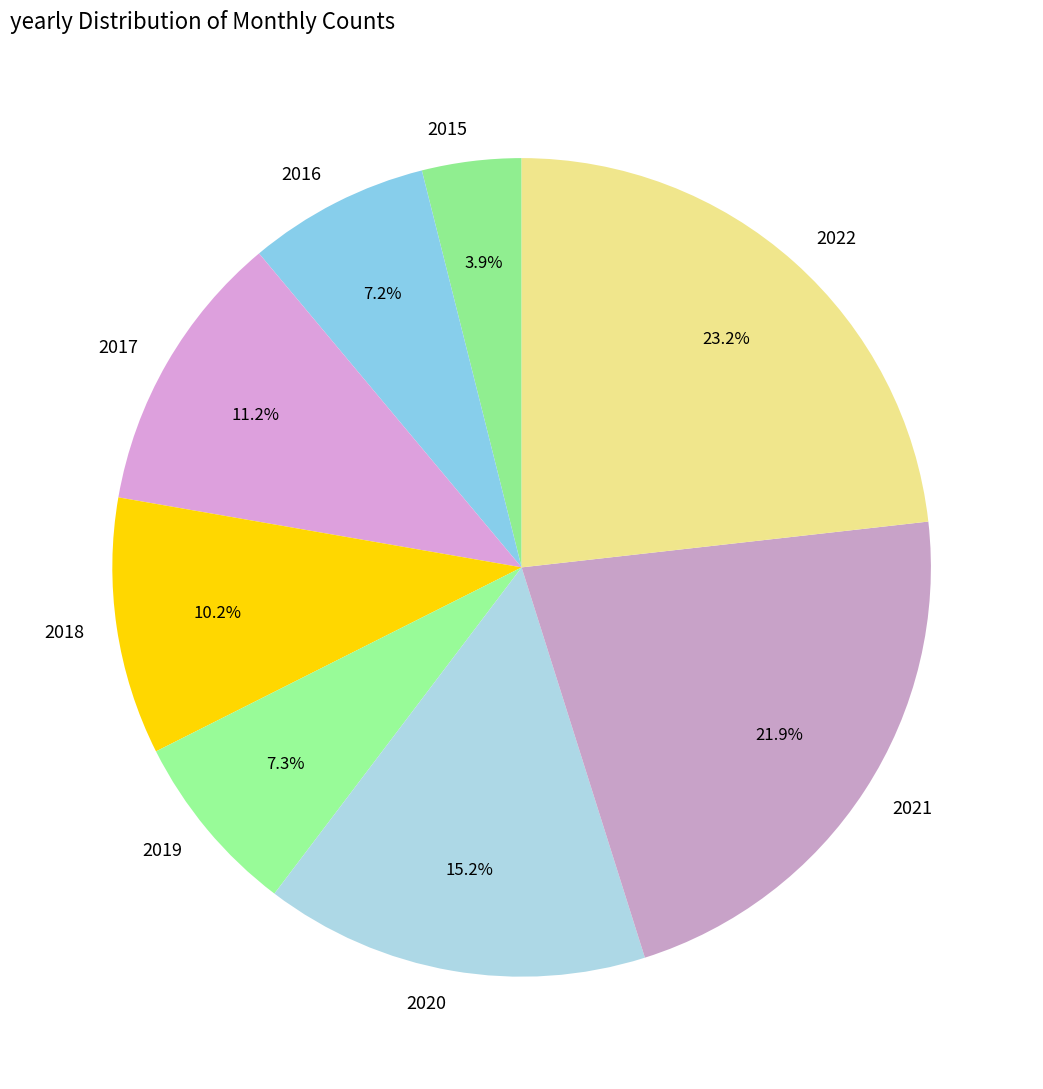

Is it true that 2018 is 1% of the pie?

False